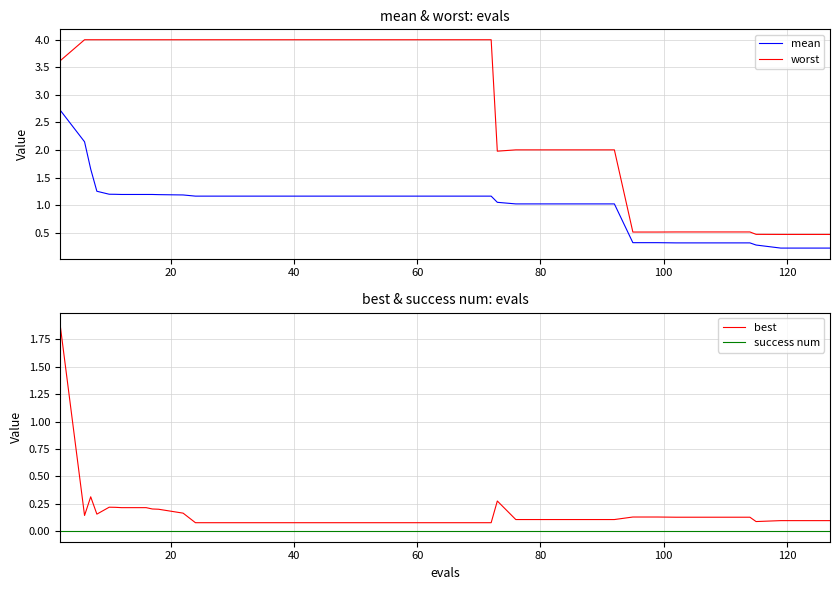

True or false: success num and best cross at least once.

False